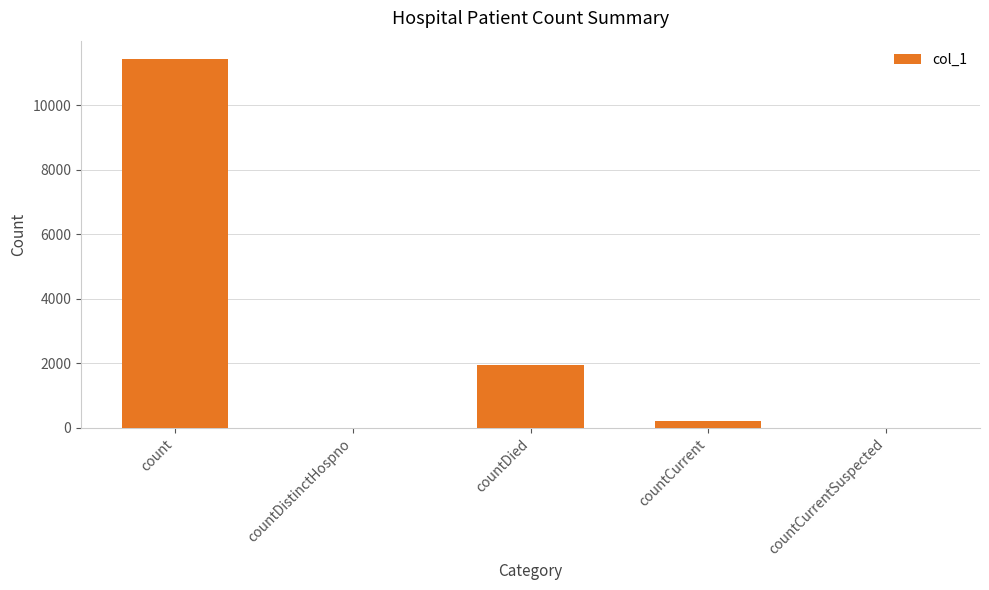

Reading right to left, what are all the values shown in this chart?

0	210	1948	0	11424